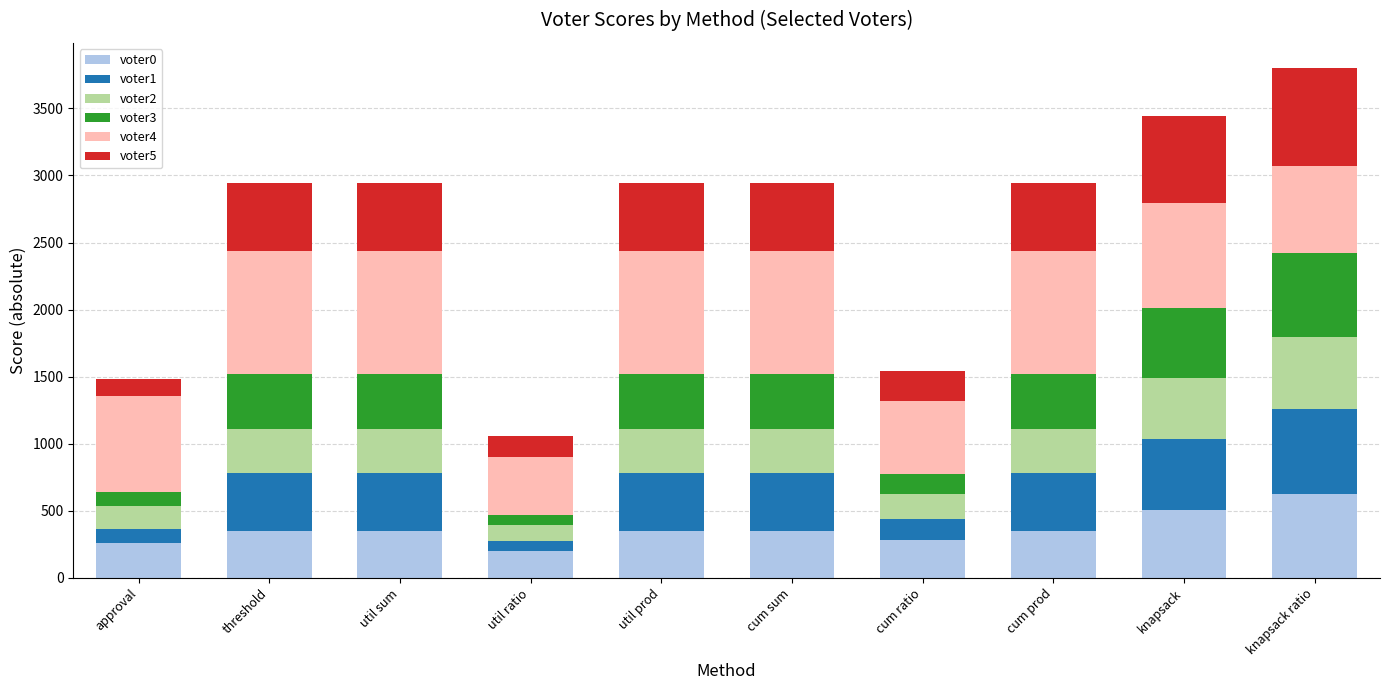

How many data points does each series have?

10